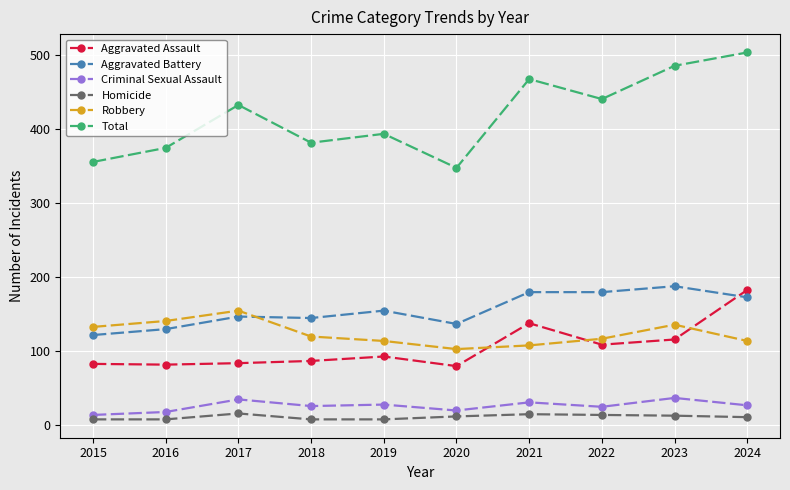

List the series in order of their peak value, highest first.

Total, Aggravated Battery, Aggravated Assault, Robbery, Criminal Sexual Assault, Homicide